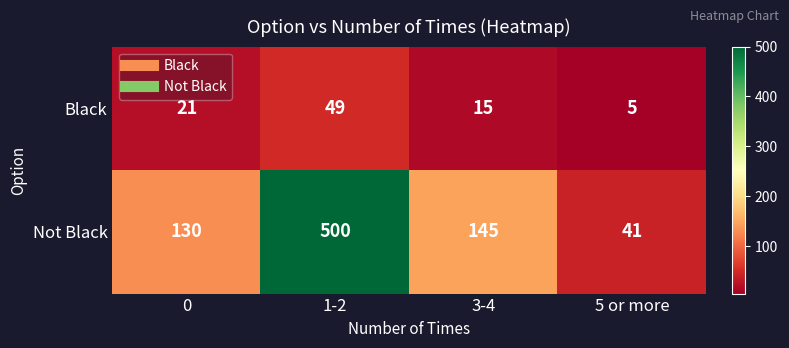

Reading left to right, list all the values displayed in this chart.

Black: 21	49	15	5
Not Black: 130	500	145	41